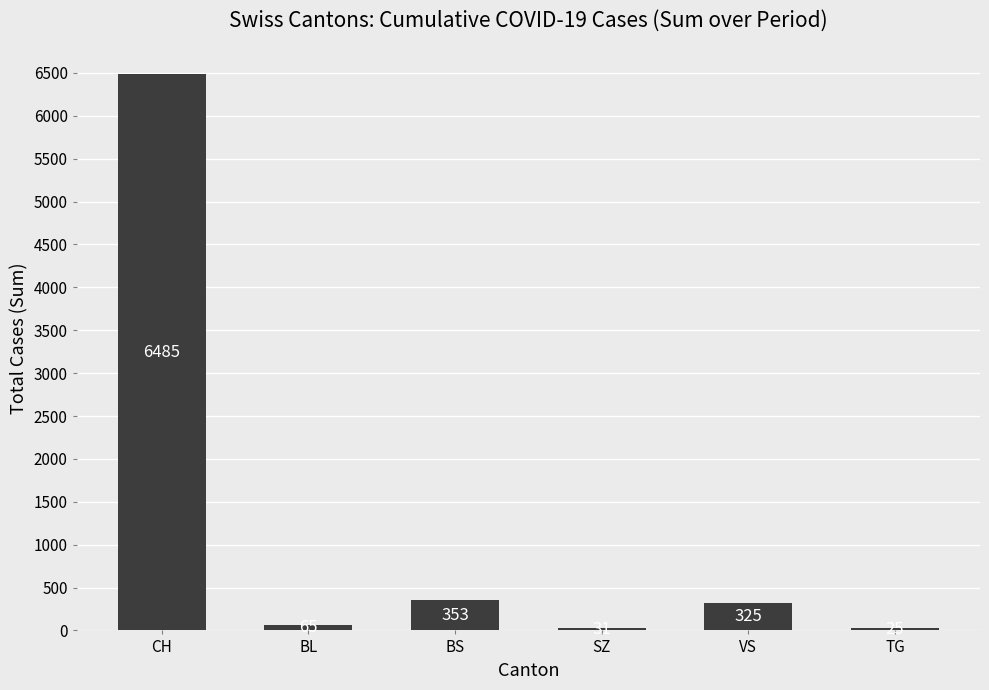

Reading left to right, what are all the values shown in this chart?

CH=6485	BL=65	BS=353	SZ=31	VS=325	TG=25